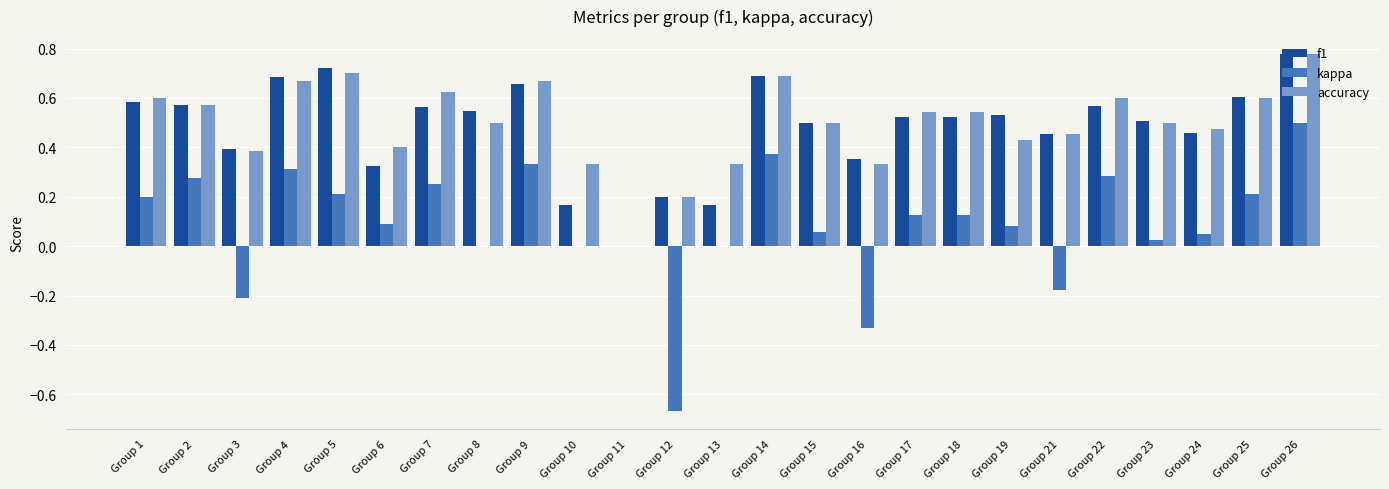

At which label does f1 reach its peak?

Group 26